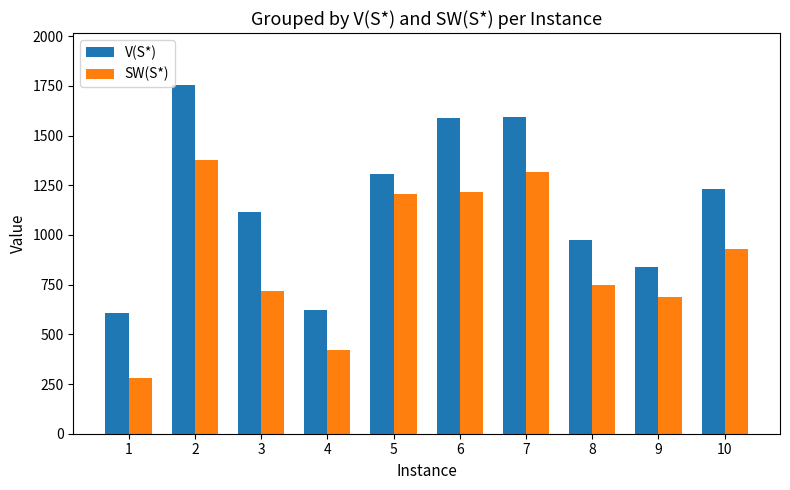

What is the difference between the highest and lowest values at 7?

275